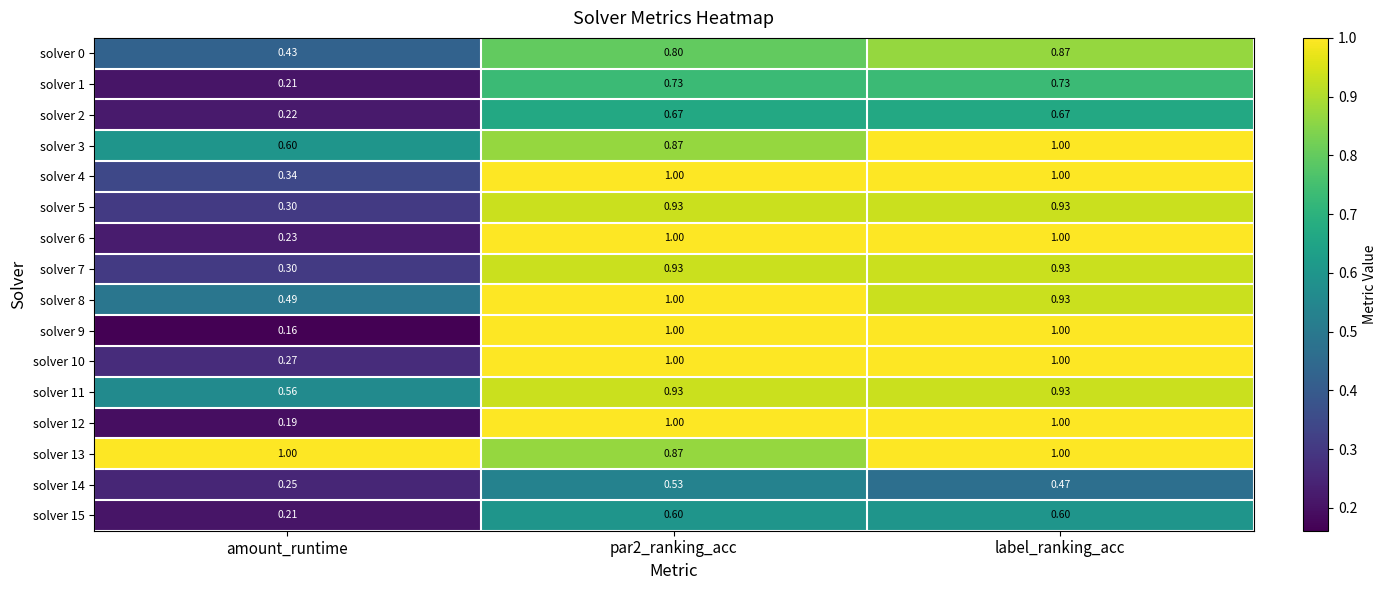

What is the total value across all series at label_ranking_acc?

14.1